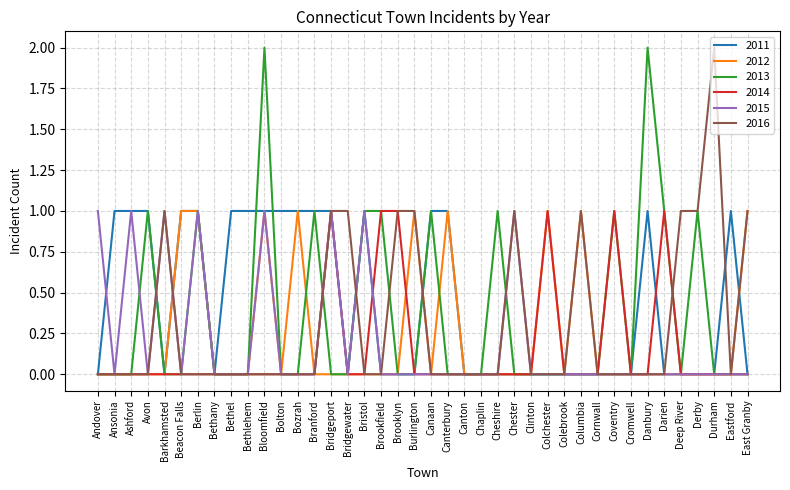

The 2014 series shows 0 at Burlington. True or false?

True